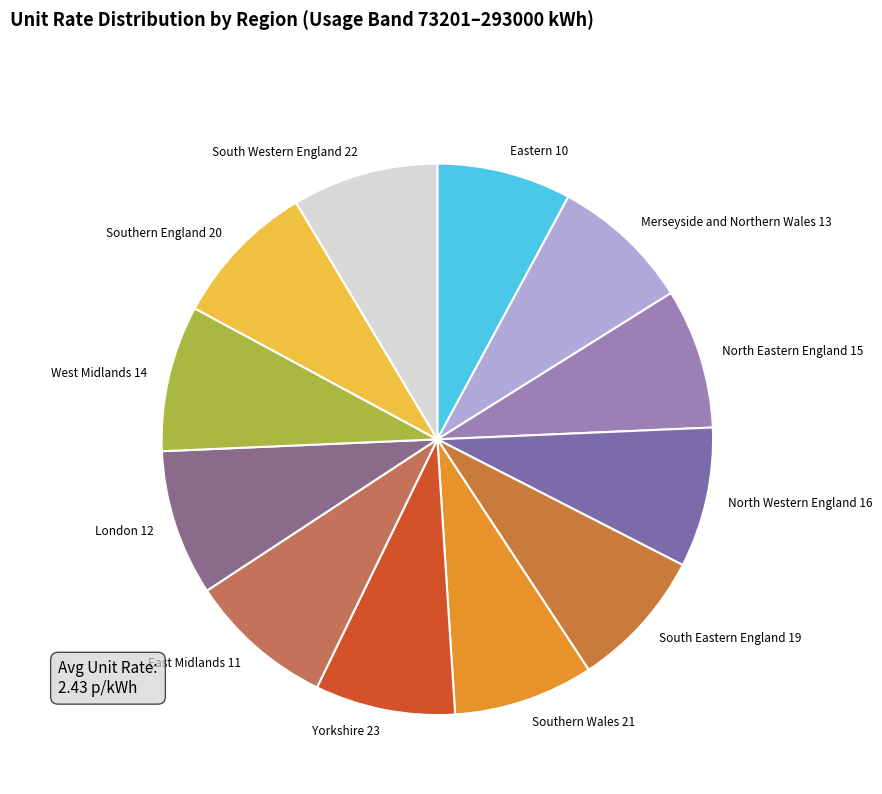

The Eastern 10 slice represents 1% of the pie. True or false?

False